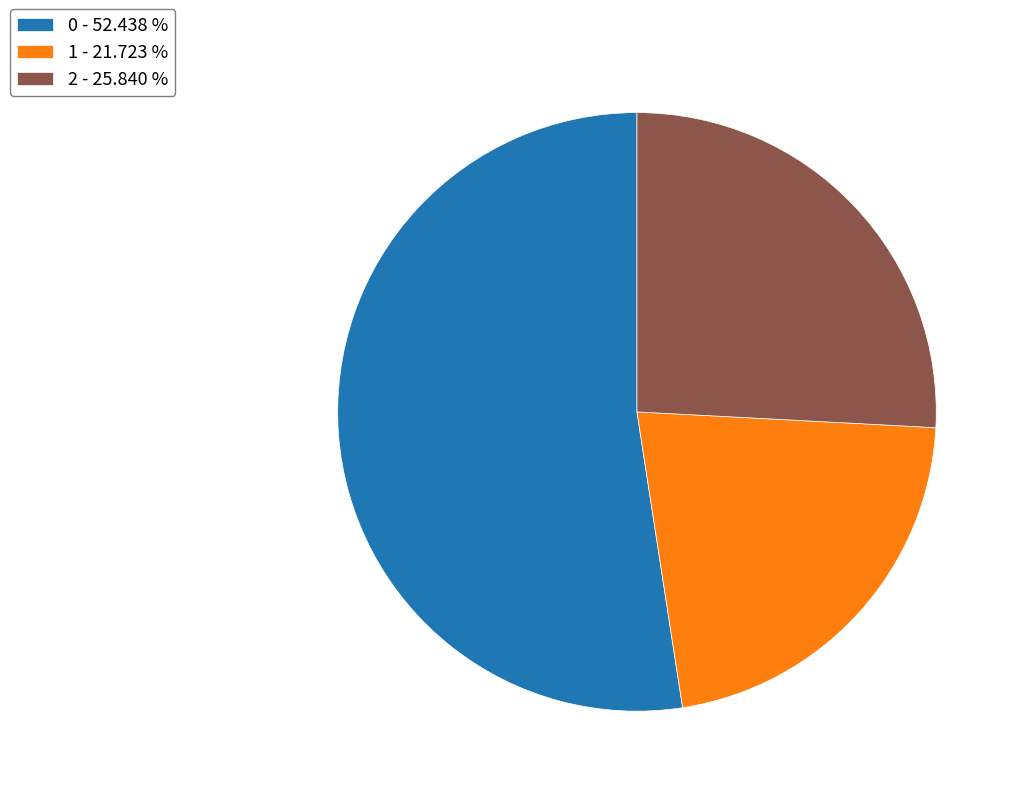

Is the sum of 0 - 52.438 % and 2 - 25.840 % greater than half?

Yes